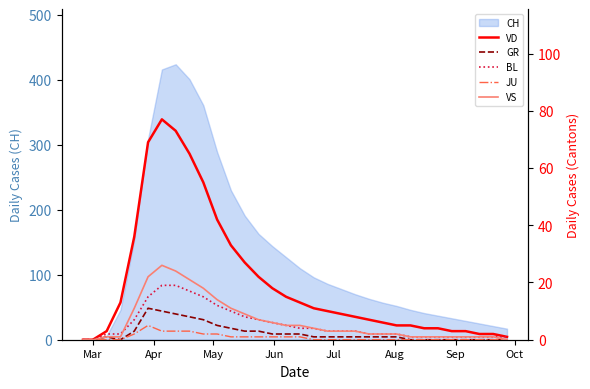

What is the highest value of the CH series?

424